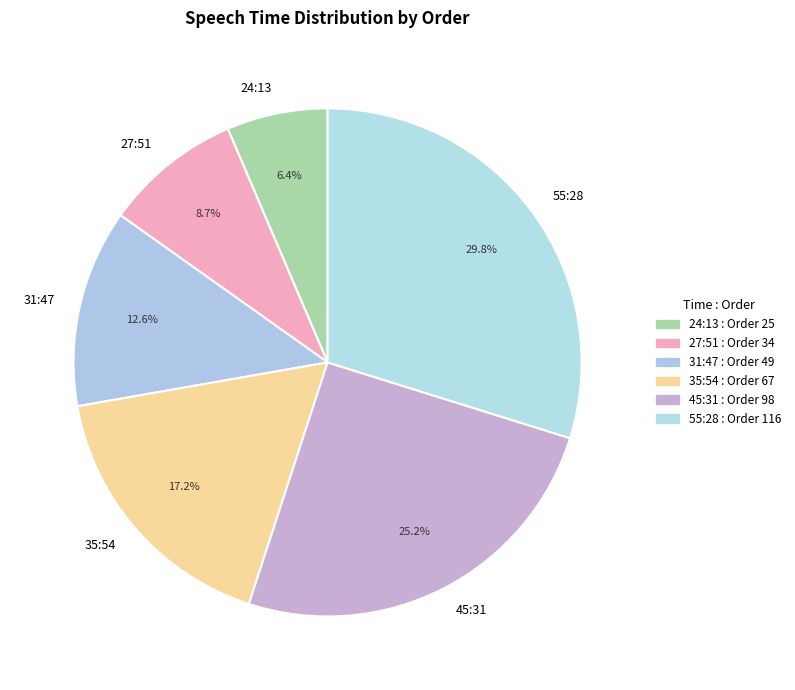

How much of the chart is everything except 24:13?

93.6%